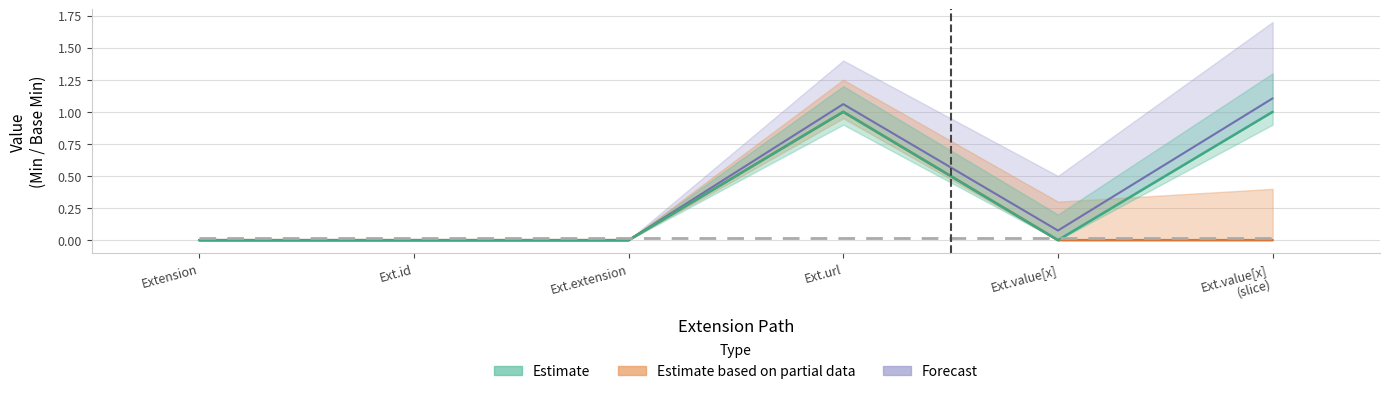

Count the number of categories in the chart.

6